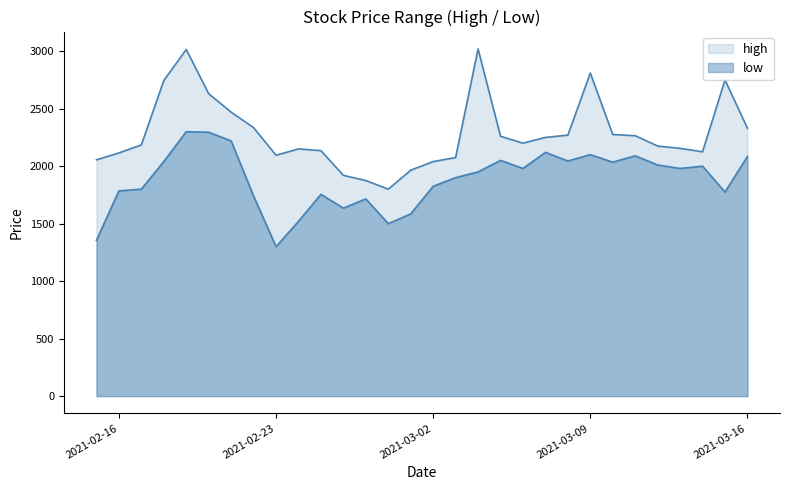

True or false: high and low intersect in this chart.

False